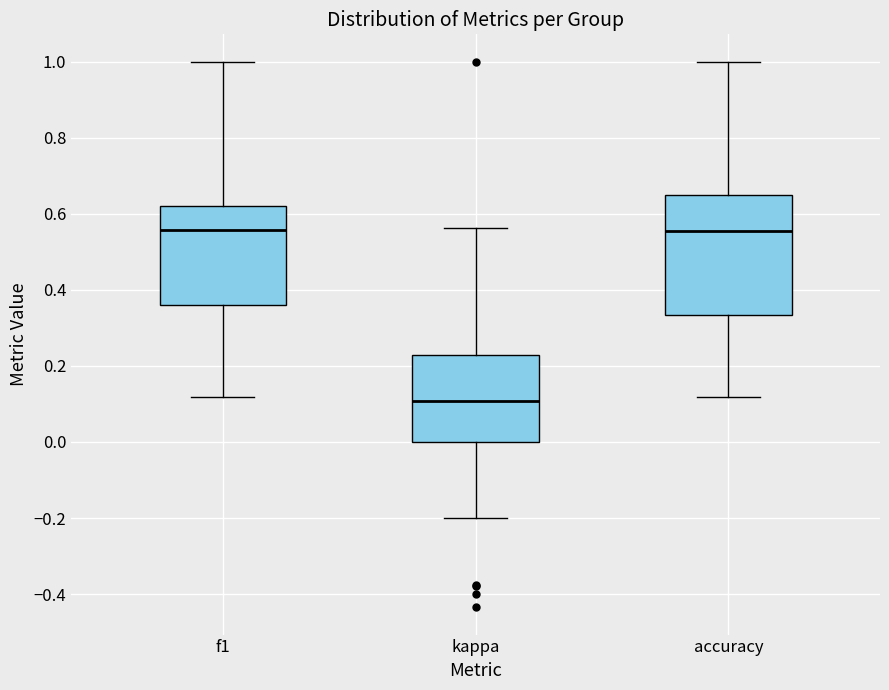

Which box's median line is the lowest?

kappa